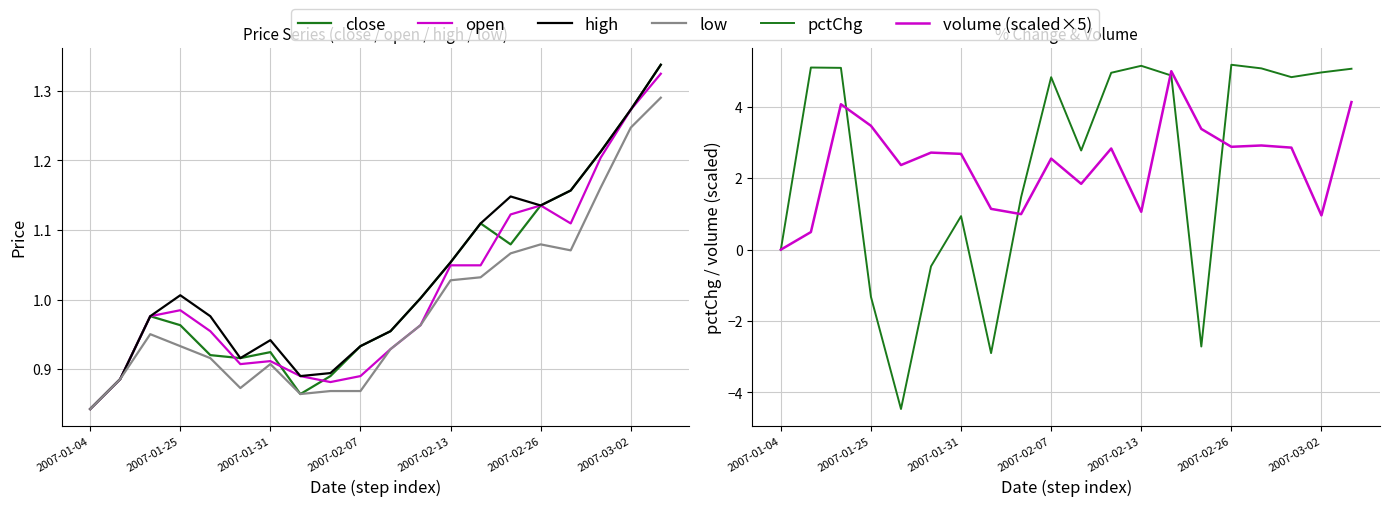

Is it true that close equals 1.1 at 14?

True